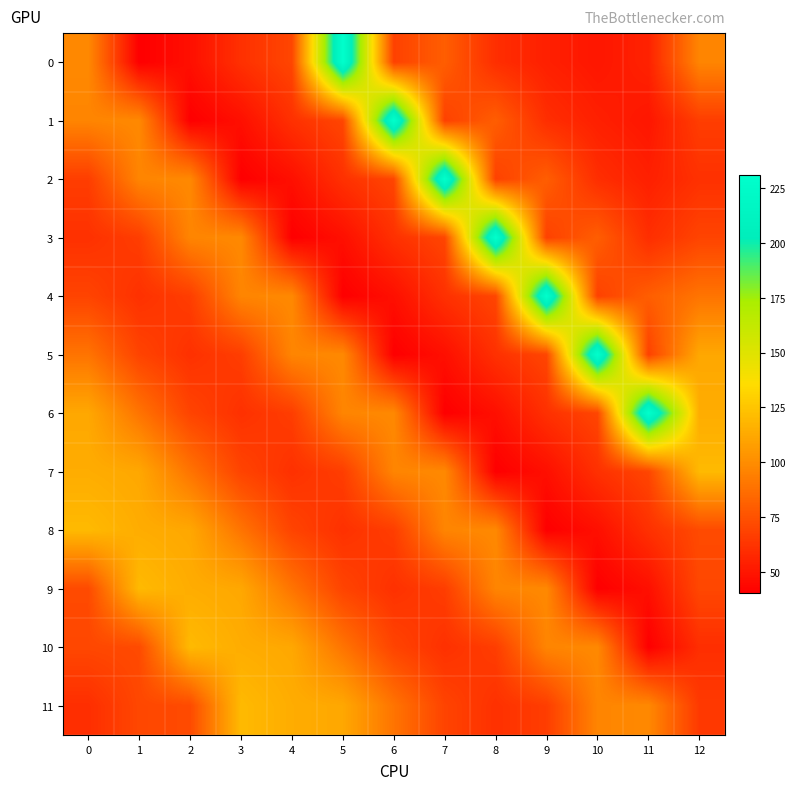

Rank the series at 6 from lowest to highest value.

5, 4, 3, 9, 8, 0, 10, 2, 11, 7, 6, 1